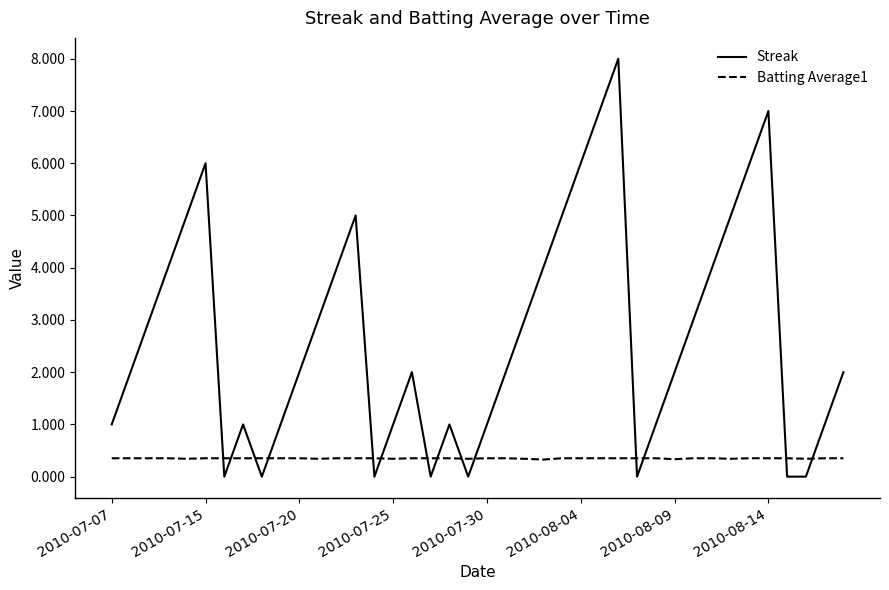

List the series in order of their peak value, lowest first.

Batting Average1, Streak